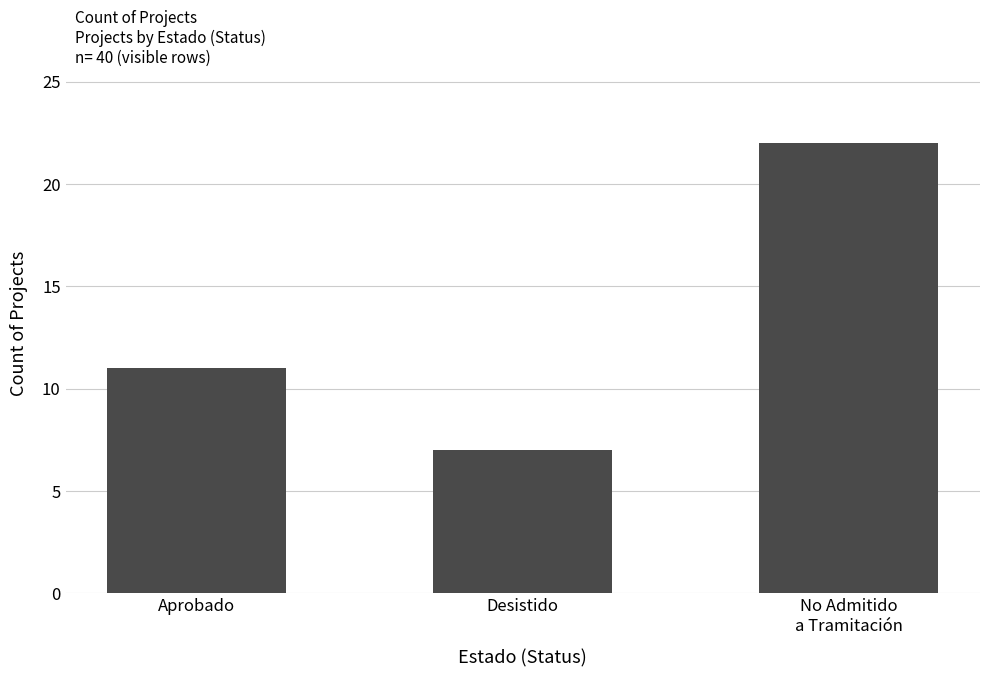

What position from the left is Desistido?

2